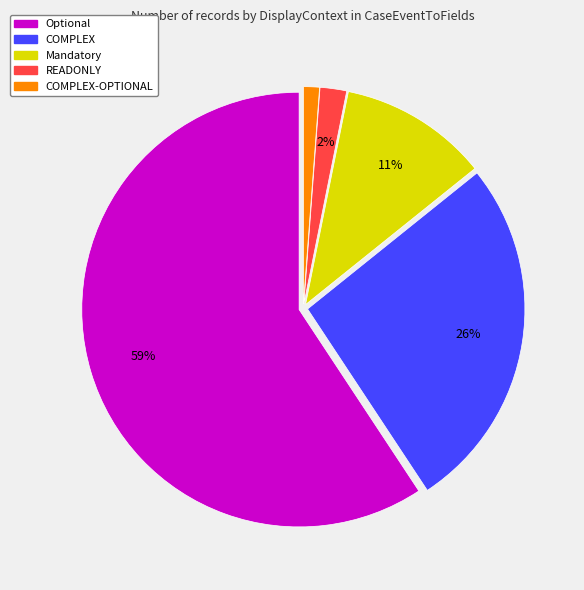

Is there a majority slice in this chart?

Yes